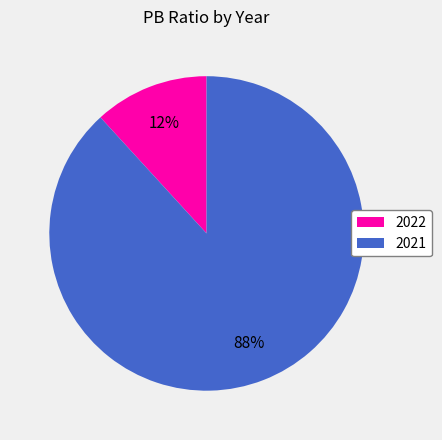

Which category has the biggest portion of the pie?

2021